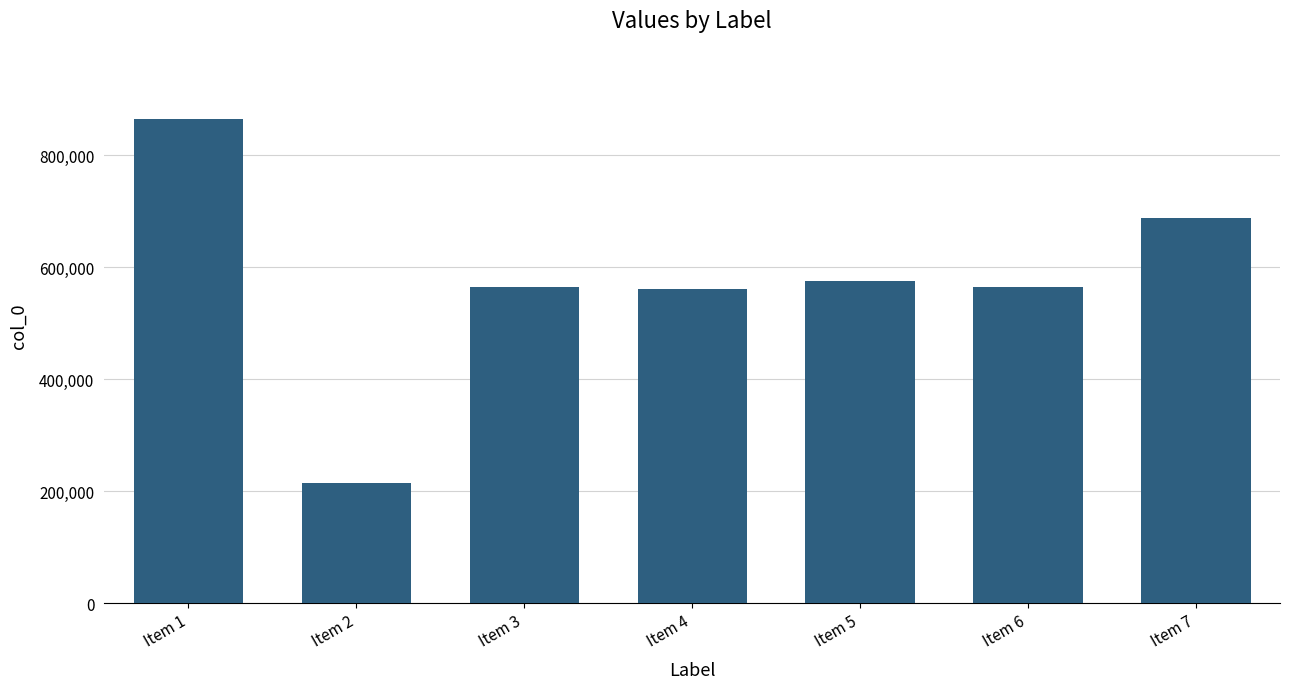

What is the minimum value shown in the chart?

214909